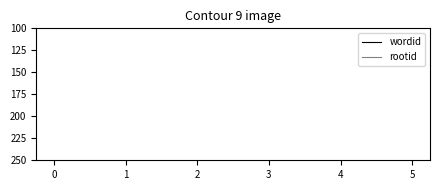

True or false: wordid and rootid cross at least once.

False